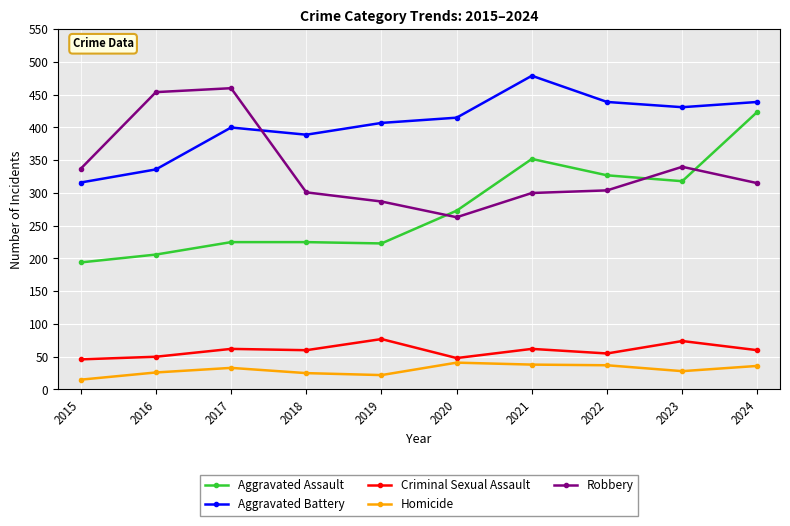

True or false: Aggravated Battery and Aggravated Assault cross at least once.

False